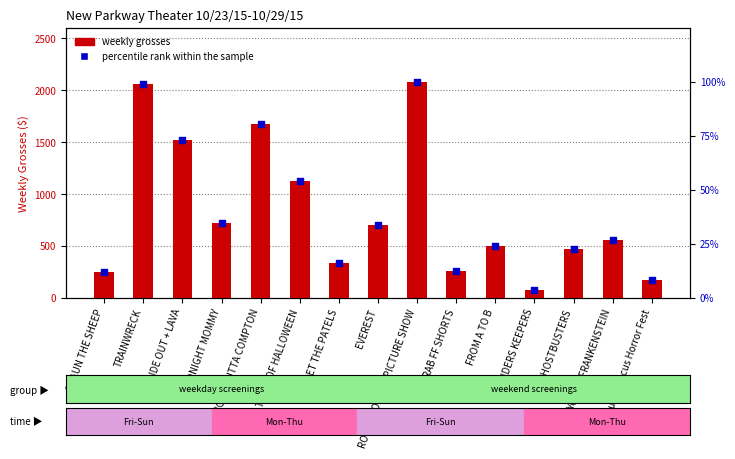

Is the value of percentile rank within the sample at GHOSTBUSTERS greater than the value of weekly grosses at Out Of Focus Horror Fest?

No